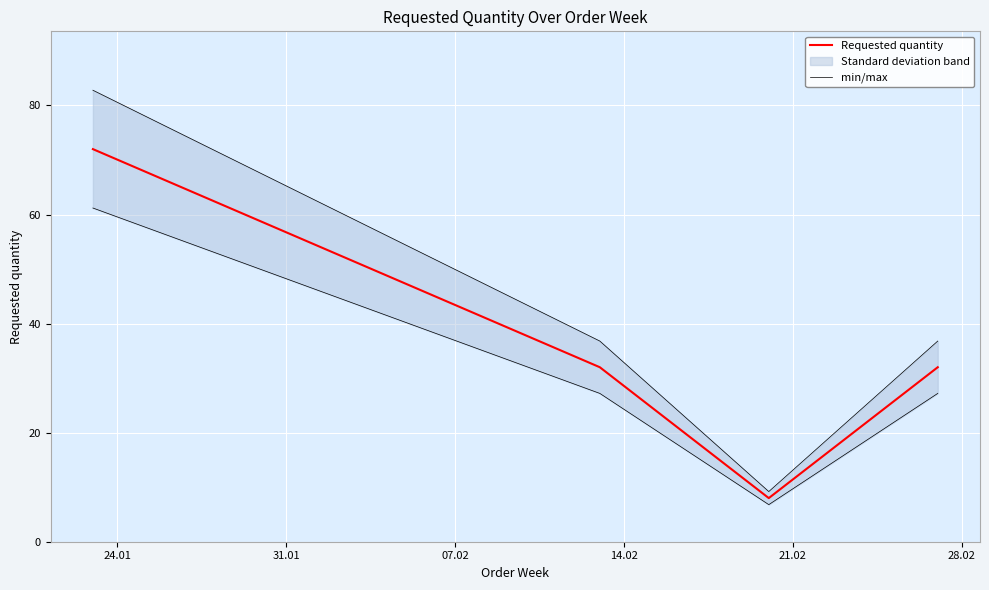

Count the Requested quantity values in the range 32 to 72.

3